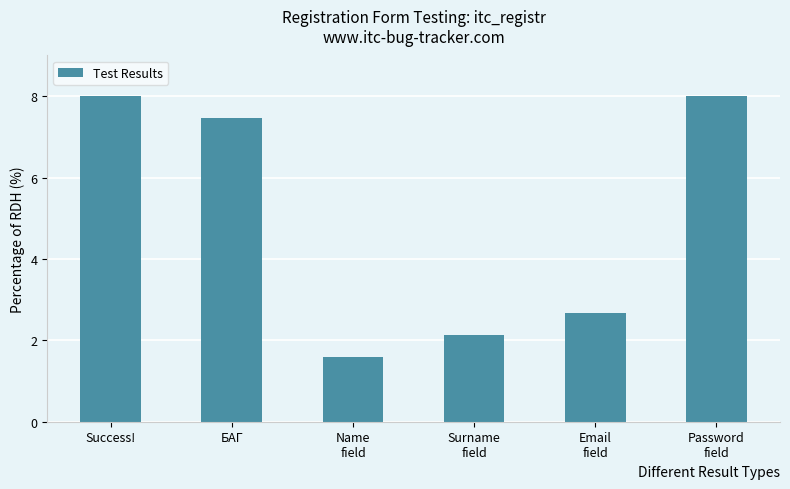

Are the bars grouped side by side (vs. stacked)?

No